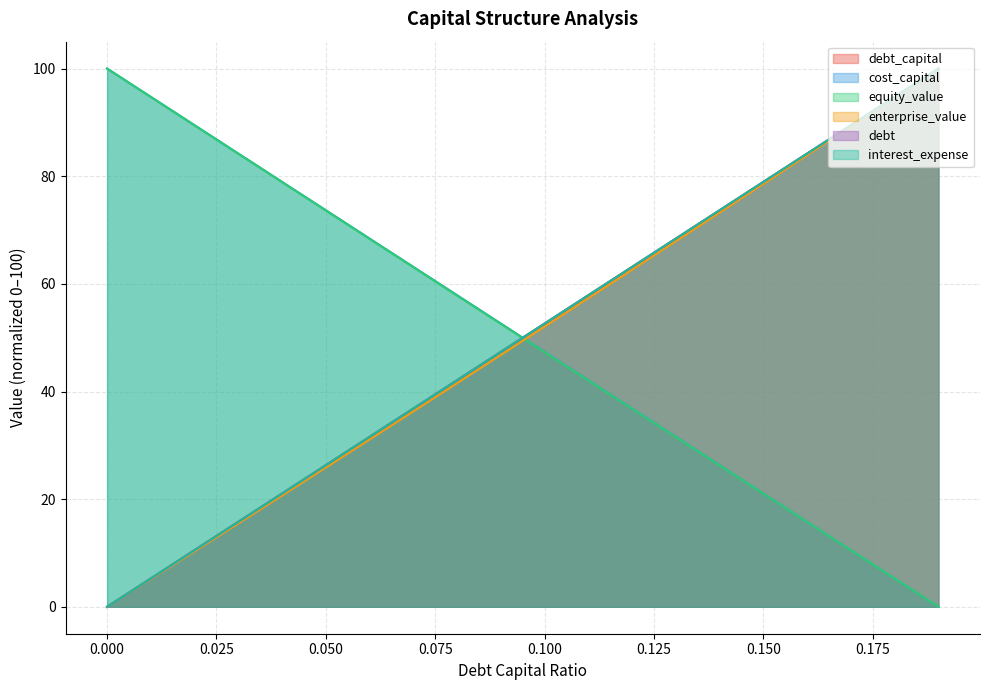

What is the spread (max minus min) of values at 0.19?

100.0